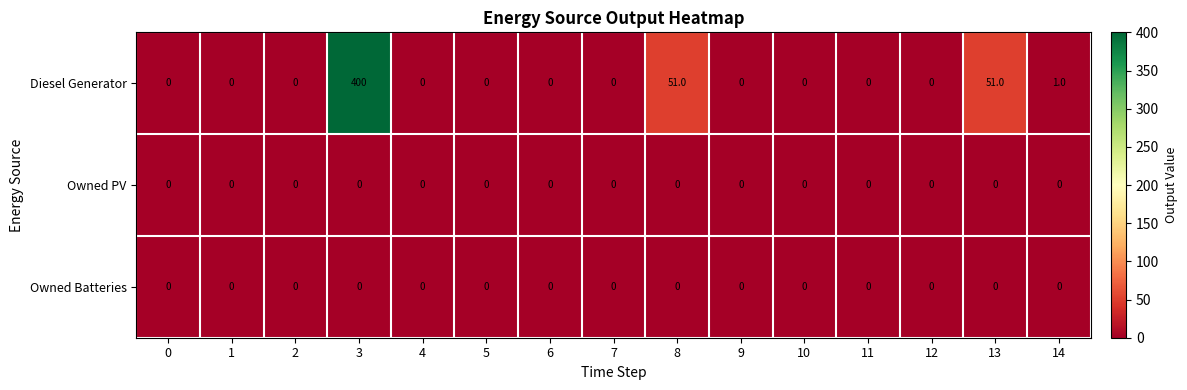

How many data points does each series have?

15